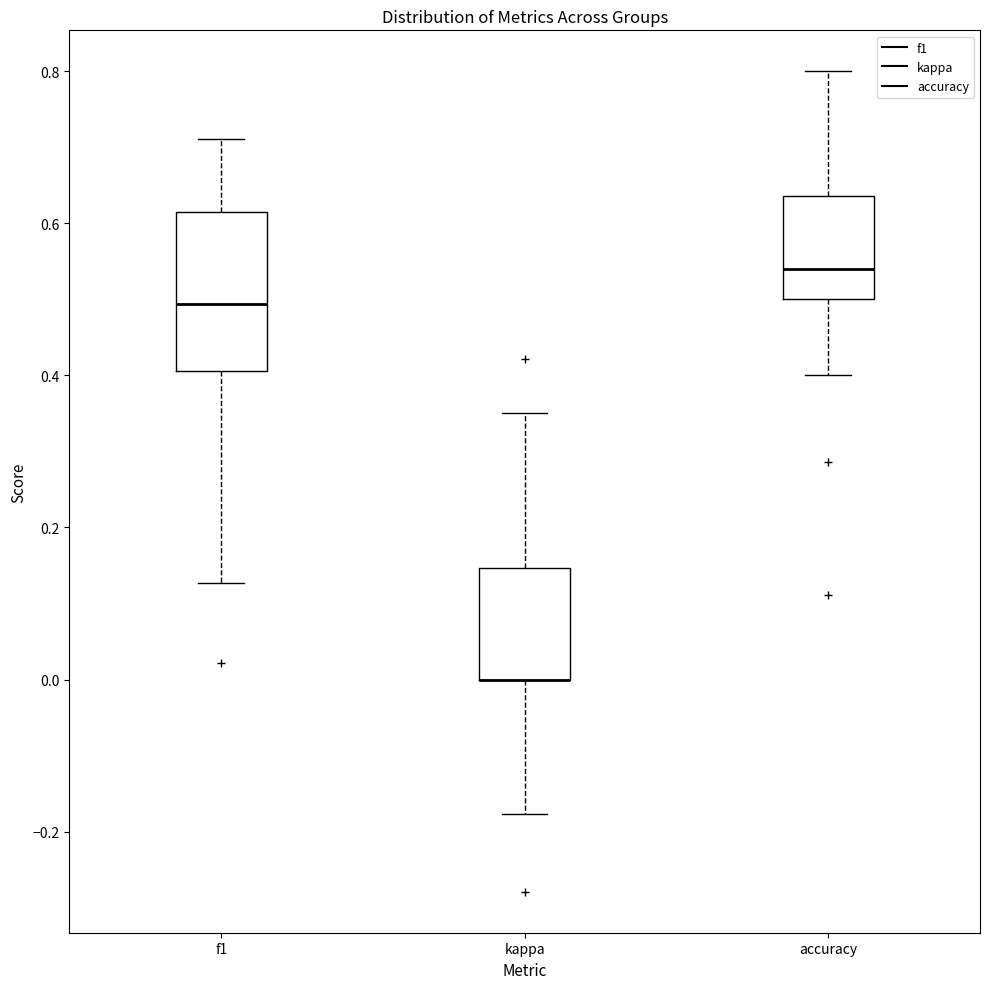

Which box is the tallest, from its lower edge to its upper edge?

f1